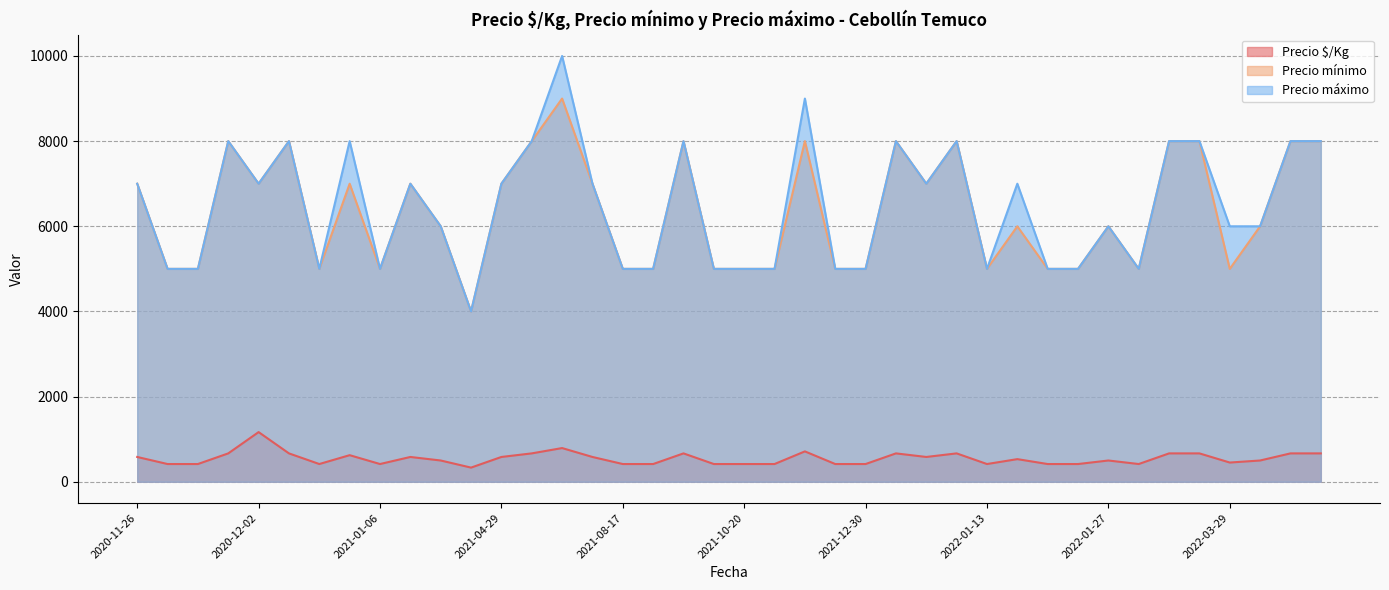

At which category is the sum across all series the highest?

2021-08-02